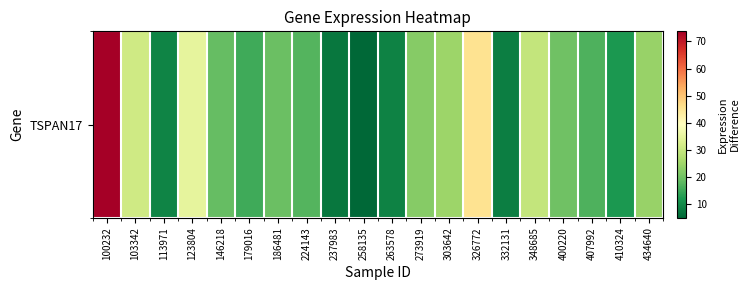

Reading left to right, extract all data points from this chart.

100232=73.7	103342=31.0	113971=9.1	123804=34.8	146218=18.6	179016=15.3	186481=19.3	224143=17.1	237983=7.1	258135=4.8	263578=8.8	273919=22.3	303642=24.6	326772=45.3	332131=8.1	348685=29.5	400220=19.9	407992=16.6	410324=12.0	434640=24.1